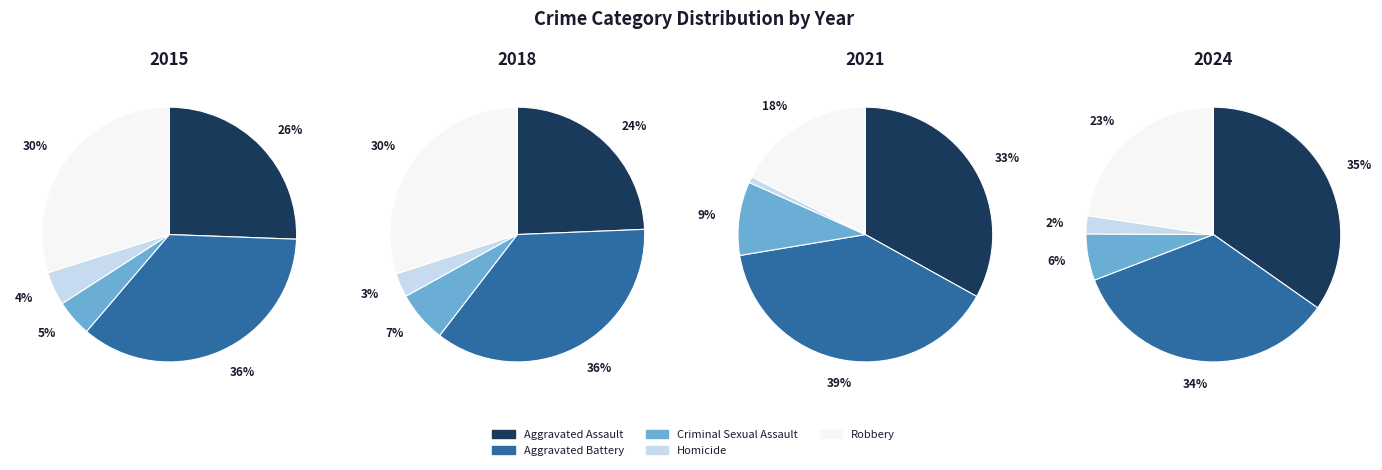

What is the total percentage of Robbery and Criminal Sexual Assault?

34.5%